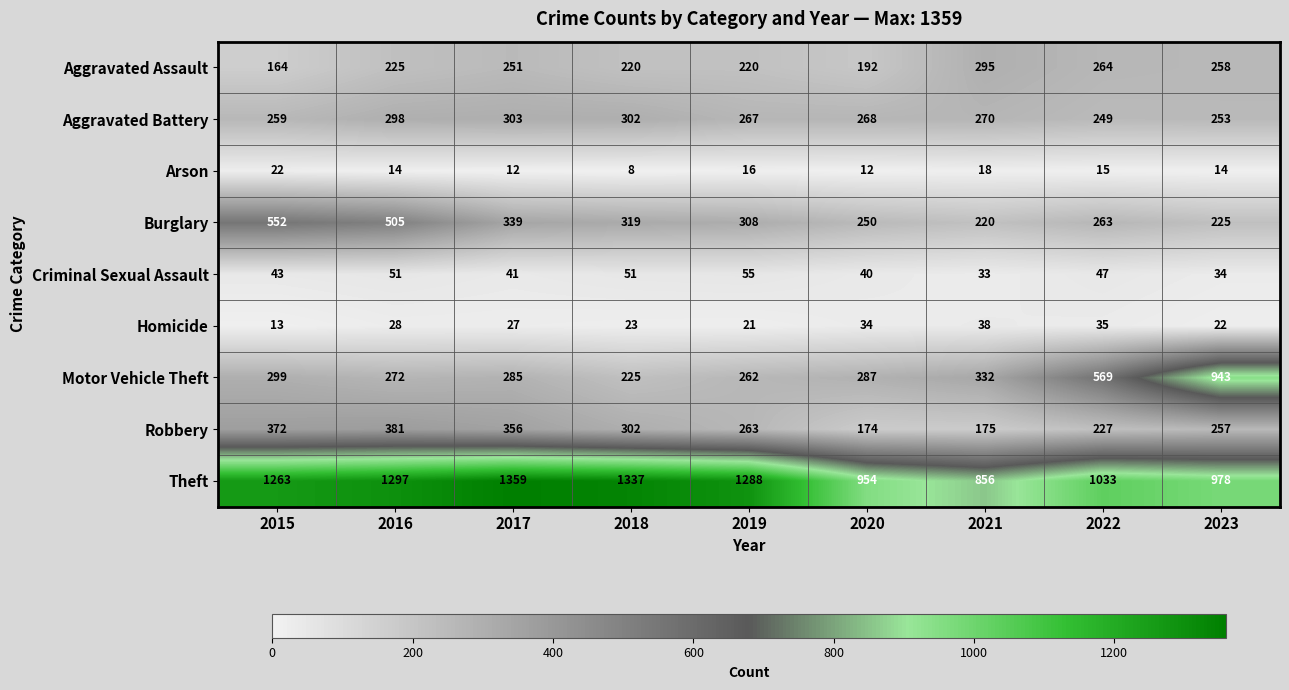

Which series has the largest total across all categories?

Theft